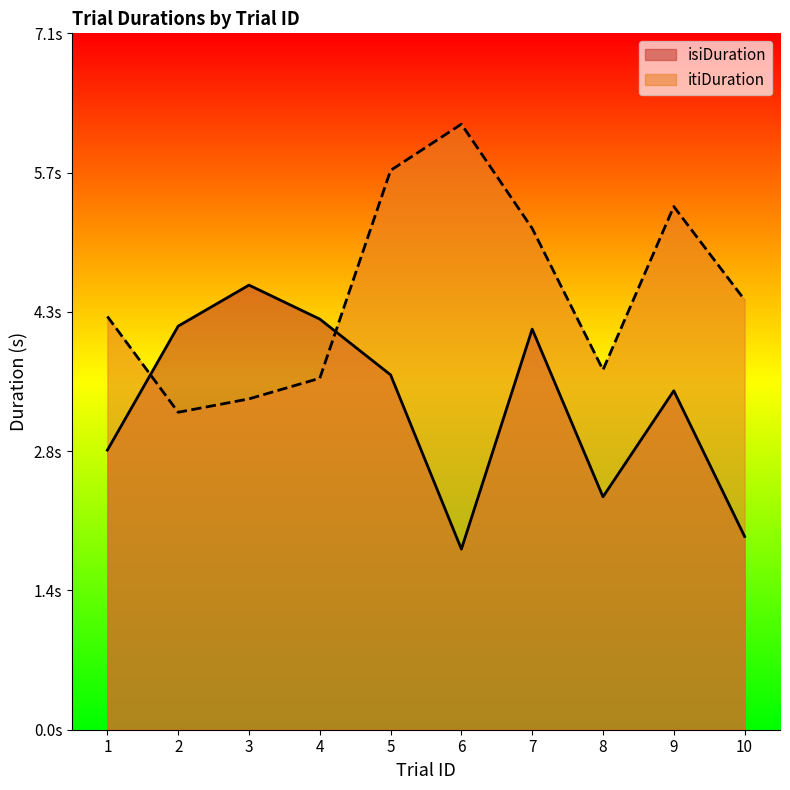

Reading right to left, list all the values displayed in this chart.

isiDuration: 10=2.0	9=3.5	8=2.4	7=4.1	6=1.8	5=3.6	4=4.2	3=4.5	2=4.1	1=2.9
itiDuration: 10=4.4	9=5.4	8=3.7	7=5.1	6=6.2	5=5.7	4=3.6	3=3.4	2=3.2	1=4.2